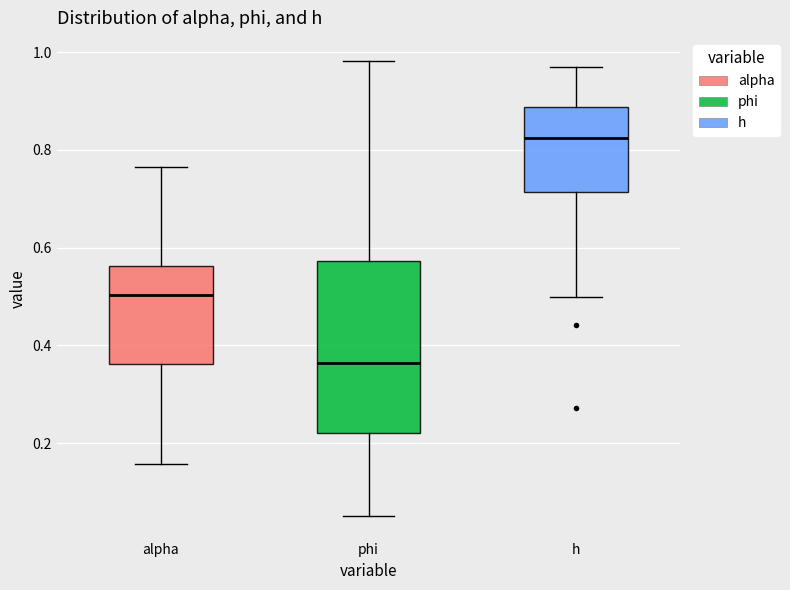

Which box has the highest median line?

h